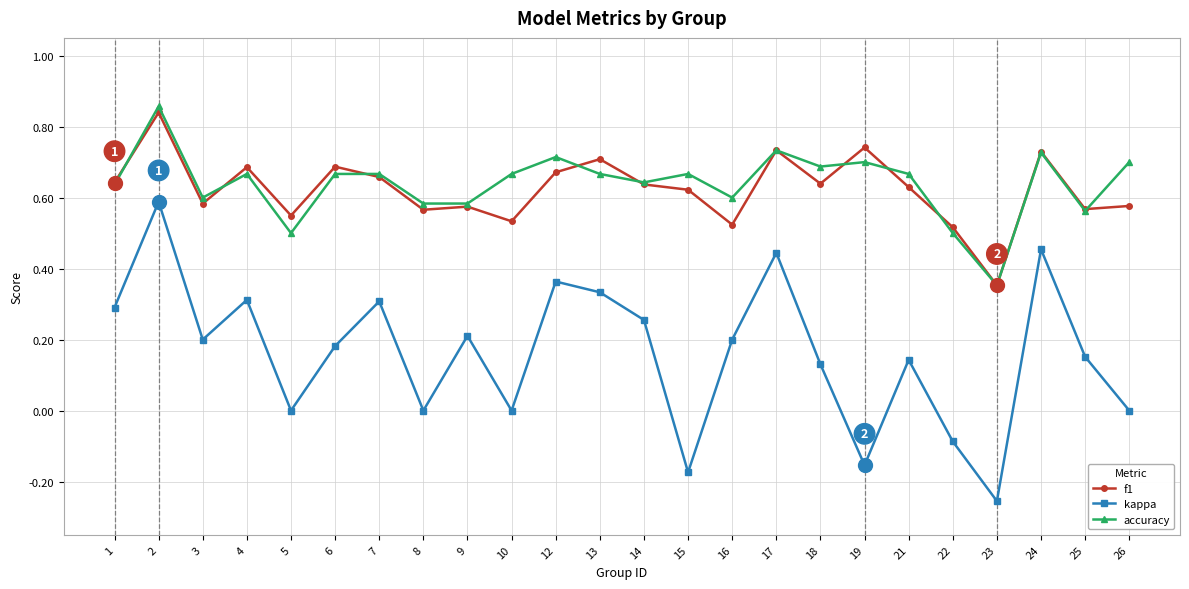

Is it true that accuracy equals 0.4 at 18?

False